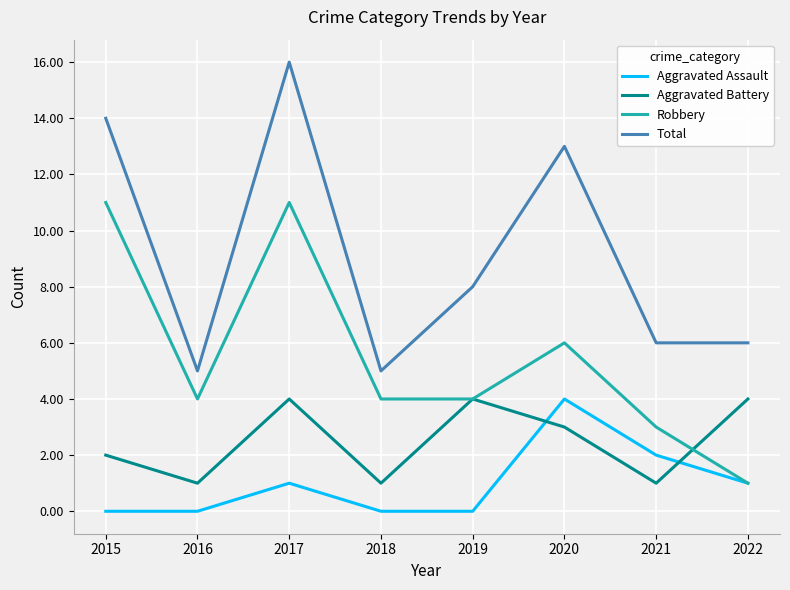

Count the Aggravated Assault values in the range 0 to 2.

7